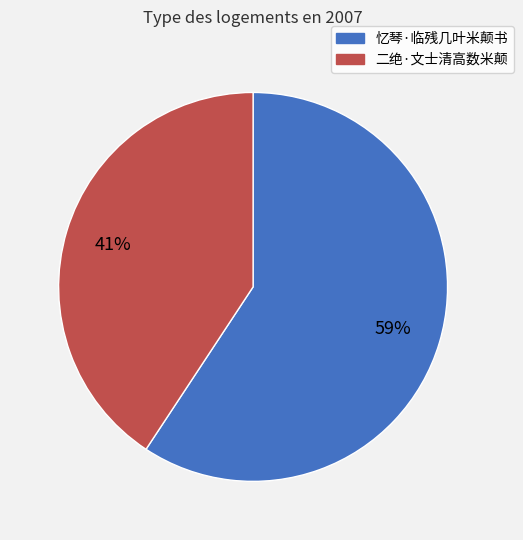

What is the majority slice?

忆琴·临残几叶米颠书